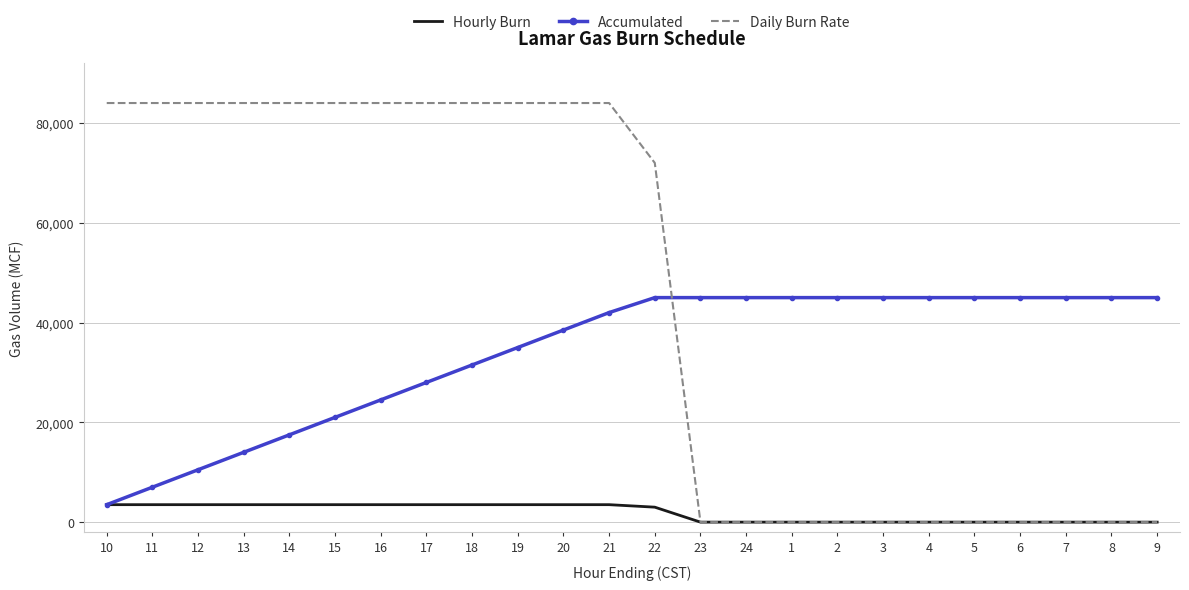

Rank the series by their maximum value, from lowest to highest.

Hourly Burn, Accumulated, Daily Burn Rate